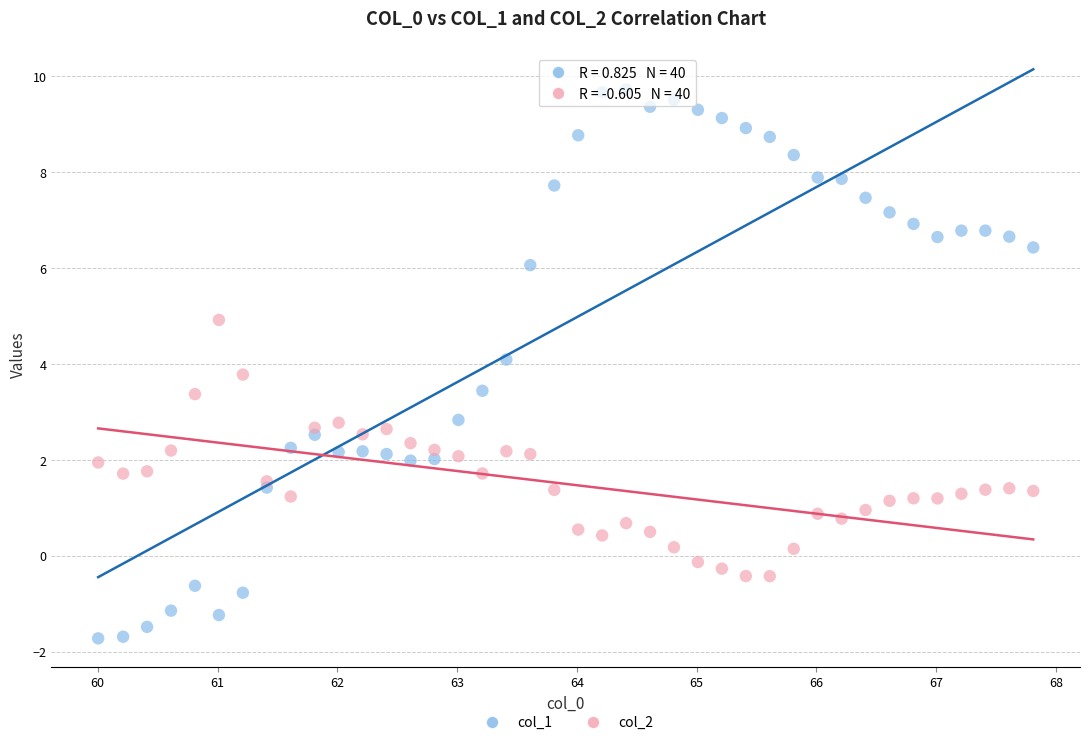

Which series reaches the maximum Y coordinate?

col_1